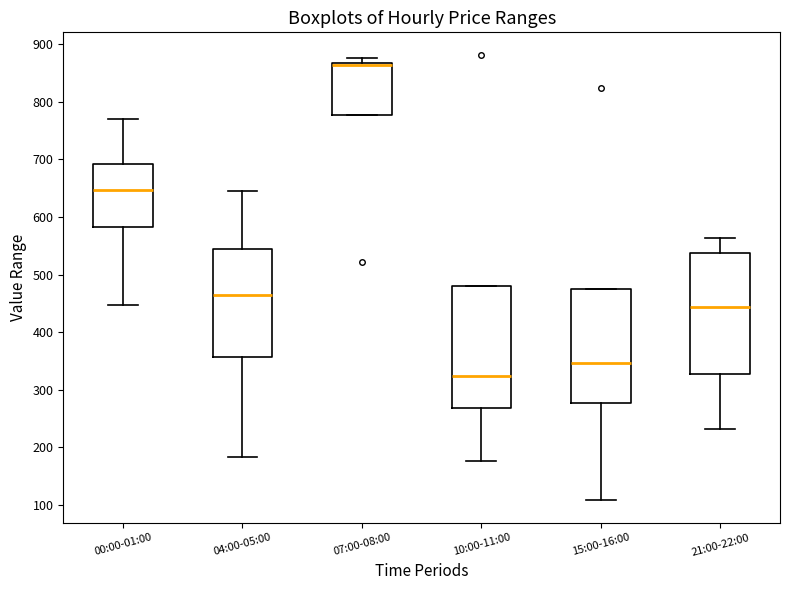

Reading left to right, read every box against the y-axis: the position of its median line, the range the box covers, and the ends of its whiskers. The values are not printed on the chart, so give them approximately, as read against the axis.

00:00-01:00: median 650, box 580 to 690, whiskers 450 to 770
04:00-05:00: median 460, box 360 to 550, whiskers 180 to 650
07:00-08:00: median 860, box 780 to 870, whiskers 780 to 880
10:00-11:00: median 320, box 270 to 480, whiskers 180 to 480
15:00-16:00: median 350, box 280 to 470, whiskers 110 to 470
21:00-22:00: median 440, box 330 to 540, whiskers 230 to 560